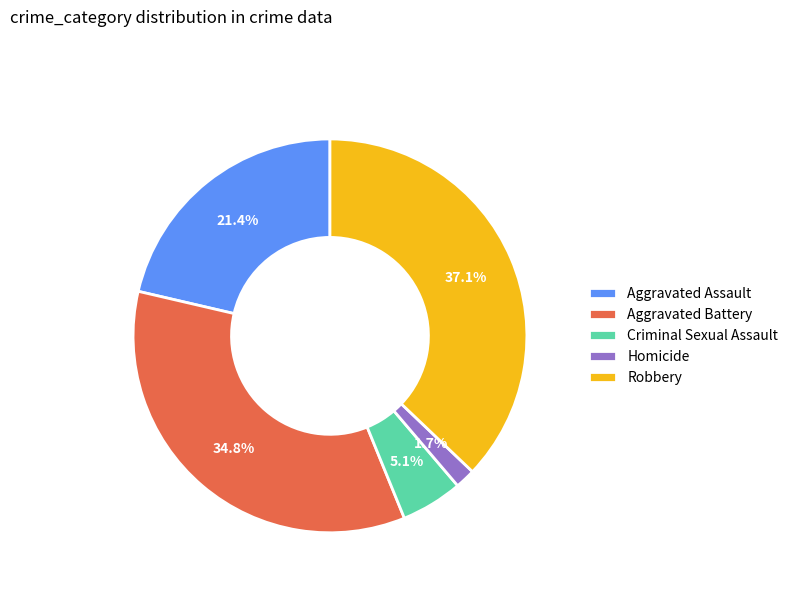

To the nearest percent, what portion does Aggravated Assault represent?

21%